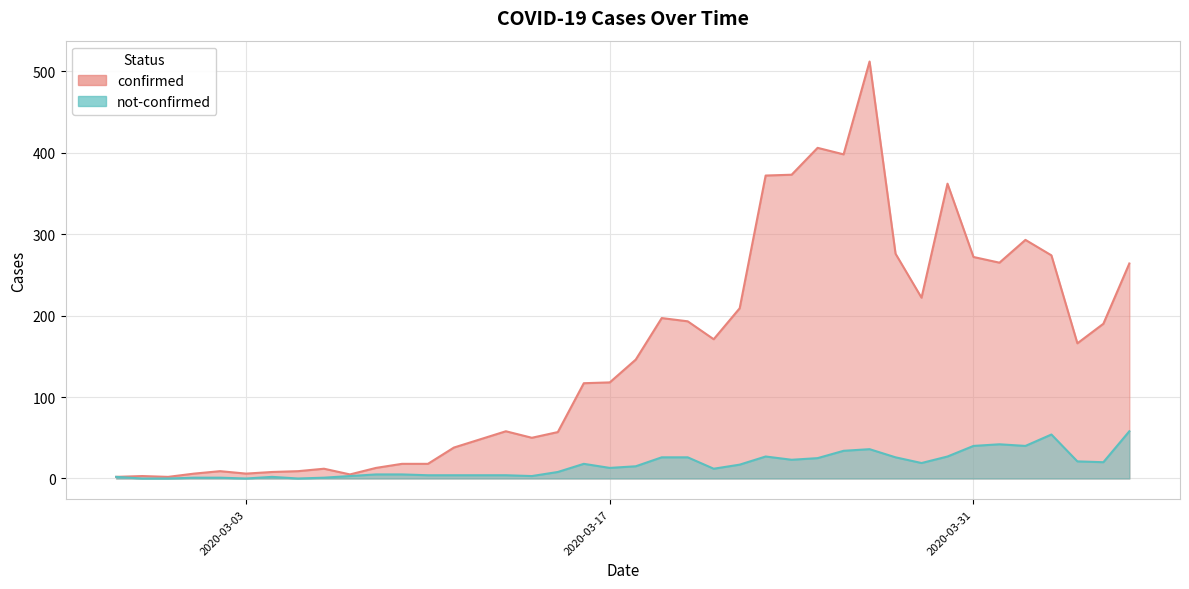

How many categories are shown in the chart?

40